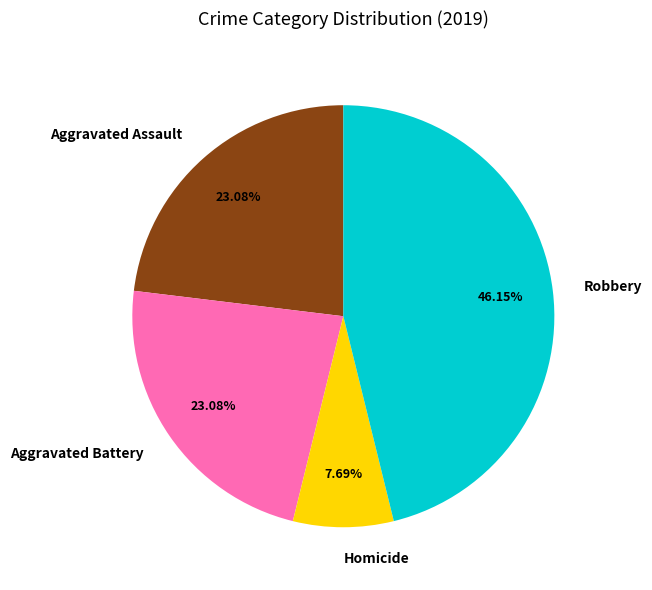

What portion of the pie excludes Aggravated Battery?

76.9%